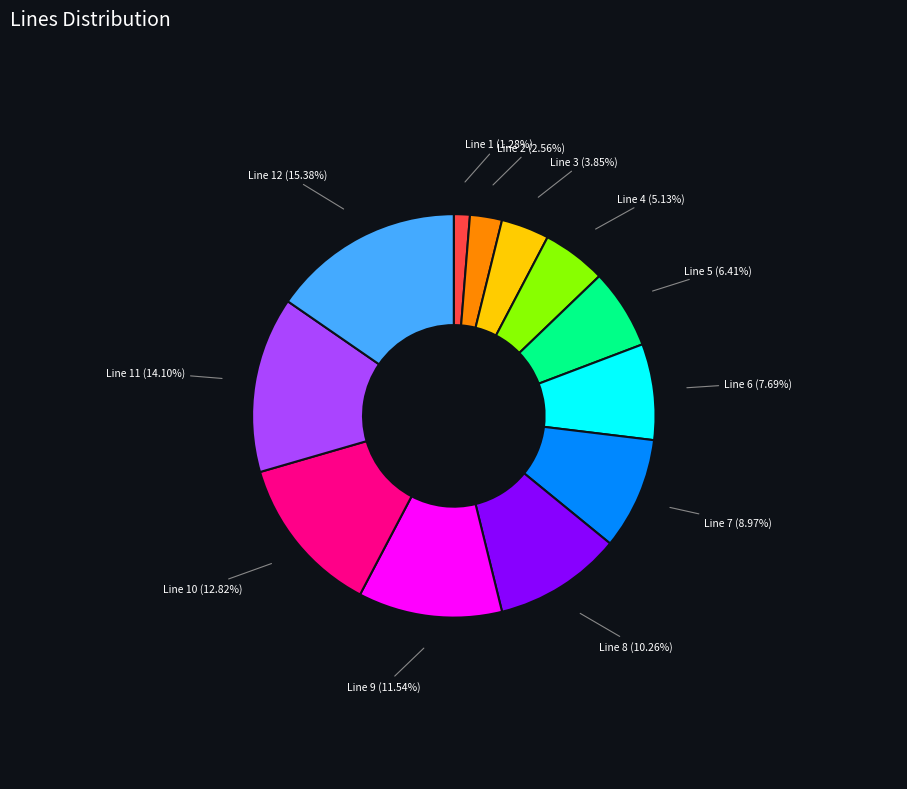

Is there a majority slice in this chart?

No